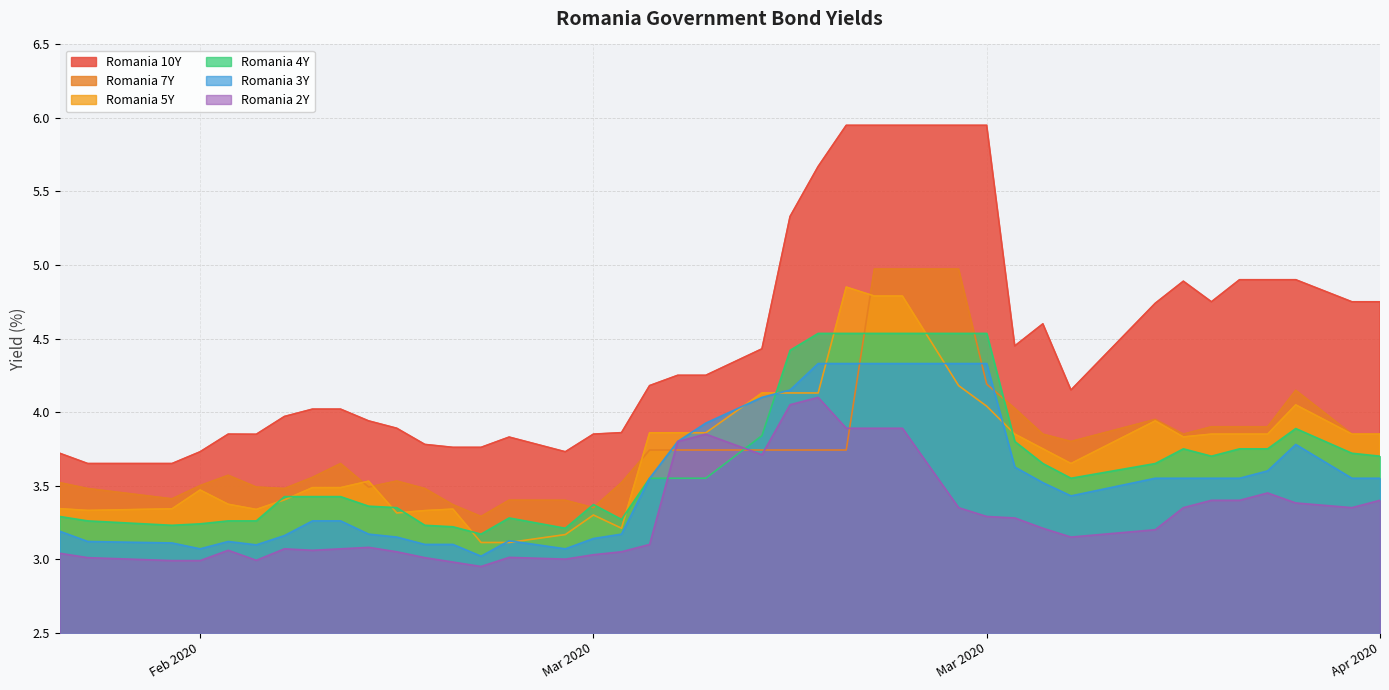

What is the difference between the maximum and minimum values in the Romania 10Y series?

2.3